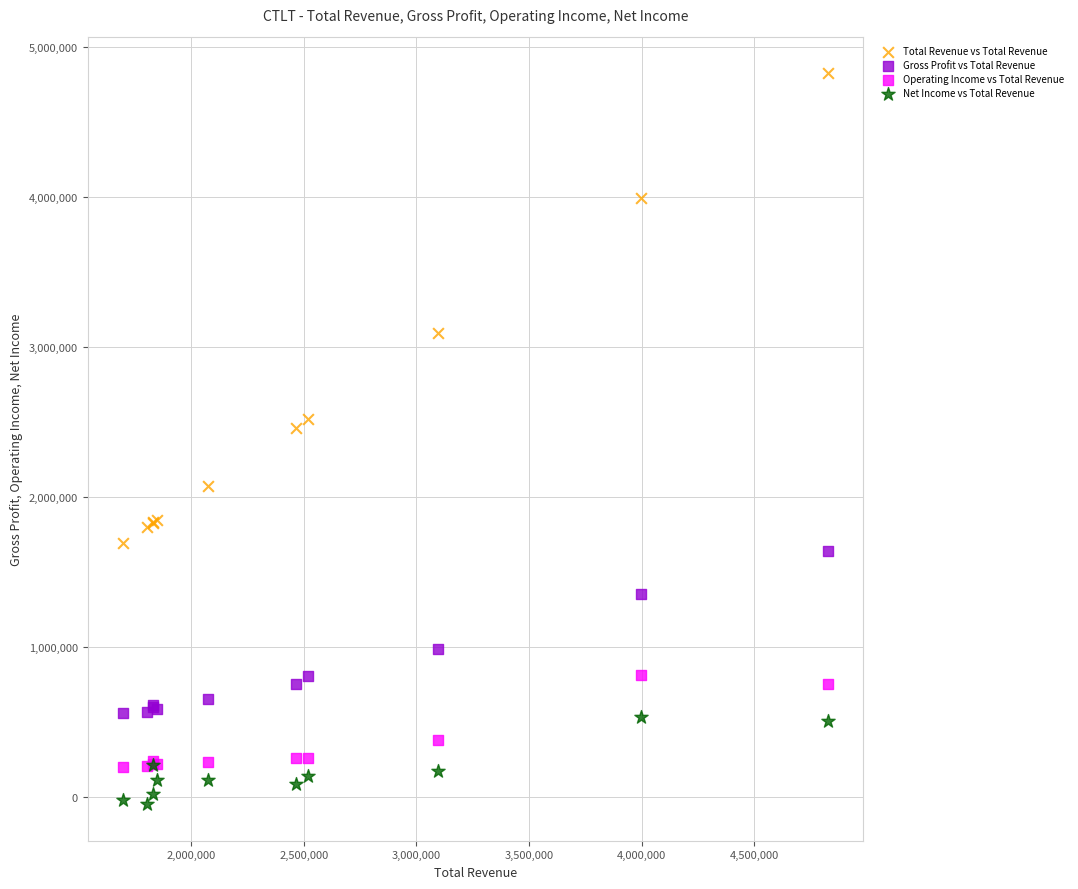

Which series contains the highest Y value?

Total Revenue vs Total Revenue